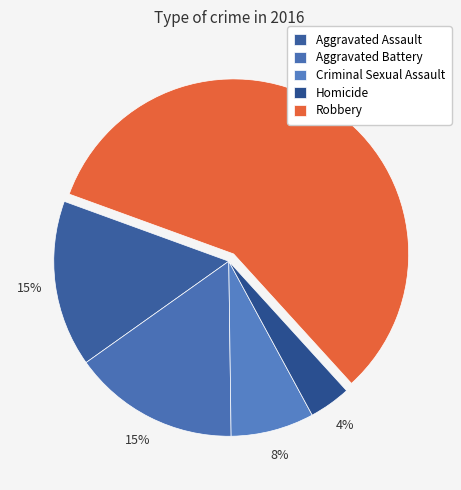

Count the number of slices in the pie.

5